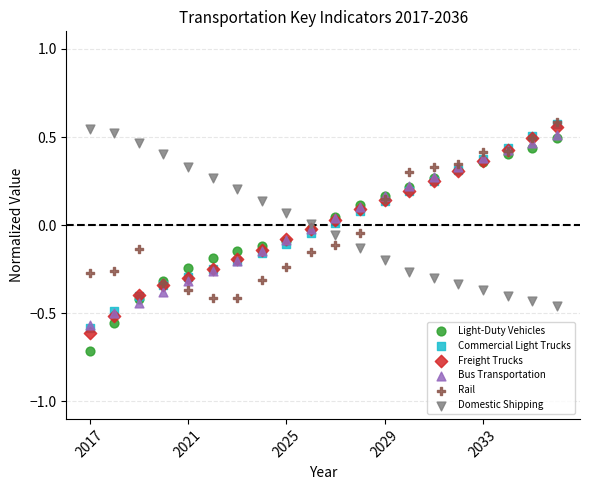

Which series reaches the minimum Y coordinate?

Light-Duty Vehicles